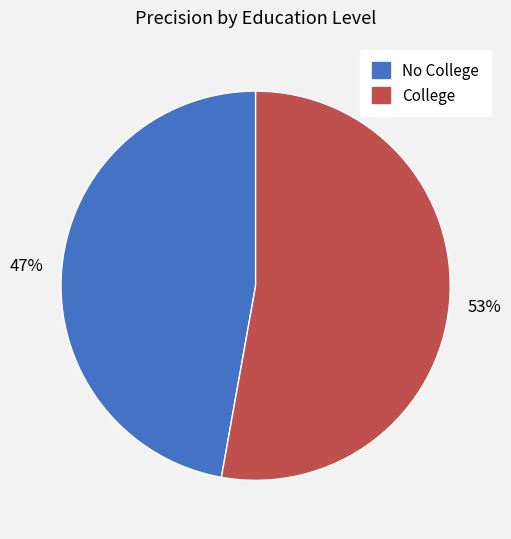

Rank the categories by value from highest to lowest.

College, No College